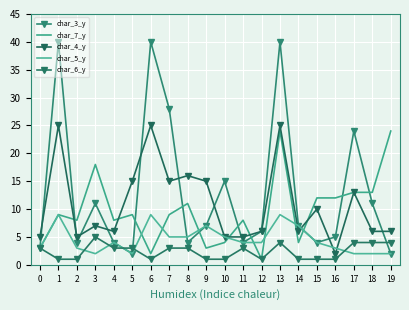

Which series ends up on top after the final intersection of char_3_y and char_6_y?

char_6_y